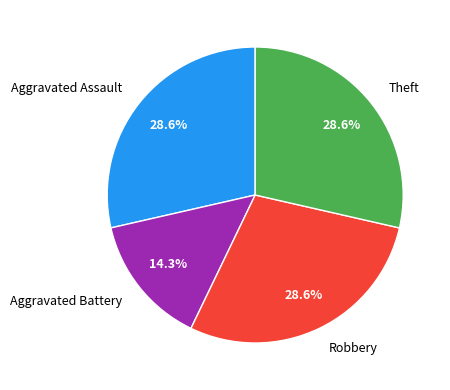

Count the number of slices in the pie.

4